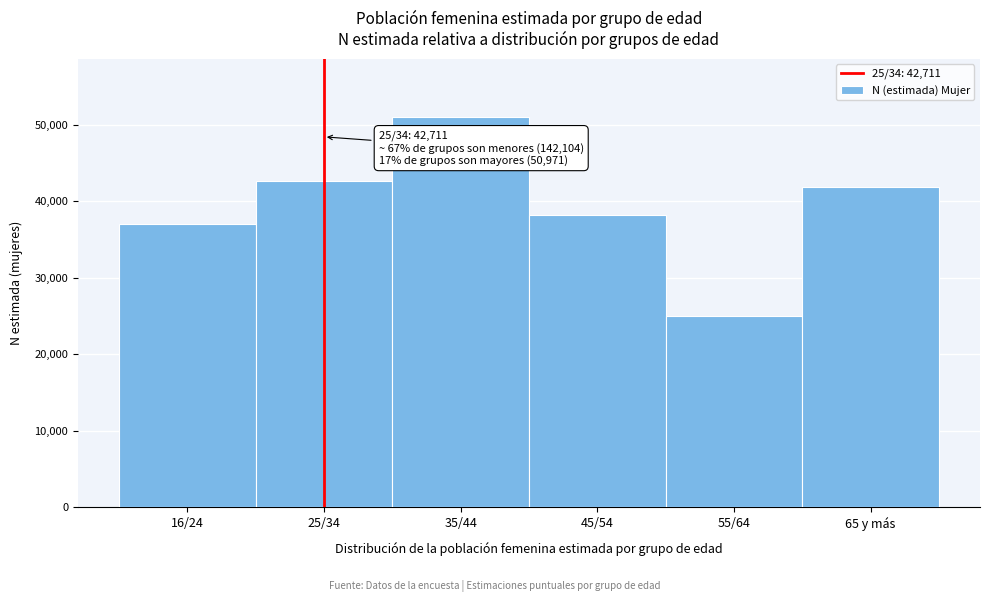

Reading right to left, what are all the values shown in this chart?

65 y más=41814	55/64=25038	45/54=38213	35/44=50971	25/34=42711	16/24=37039